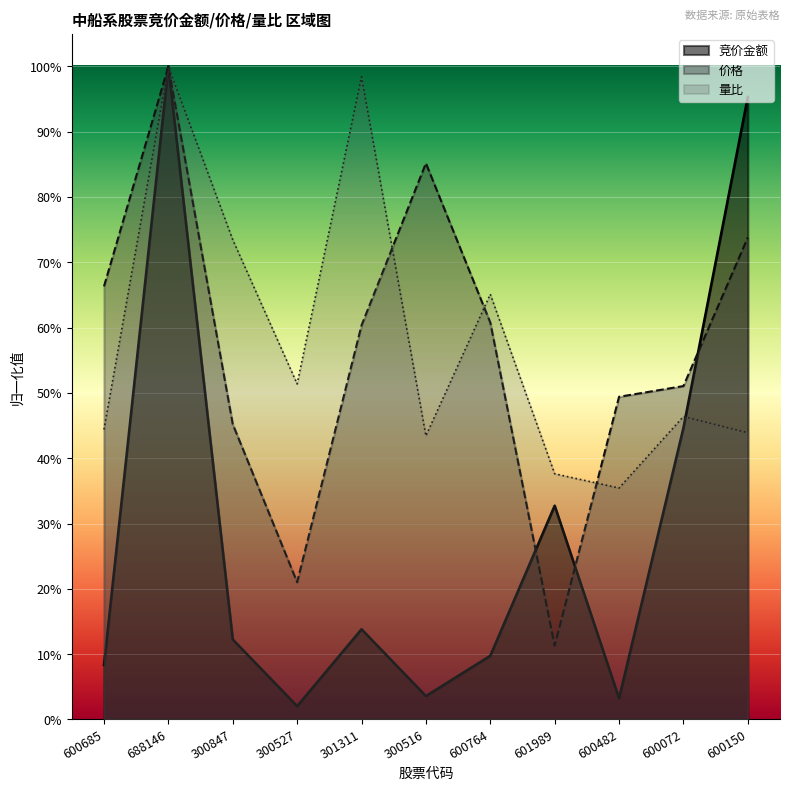

How many lines are shown in the chart?

3